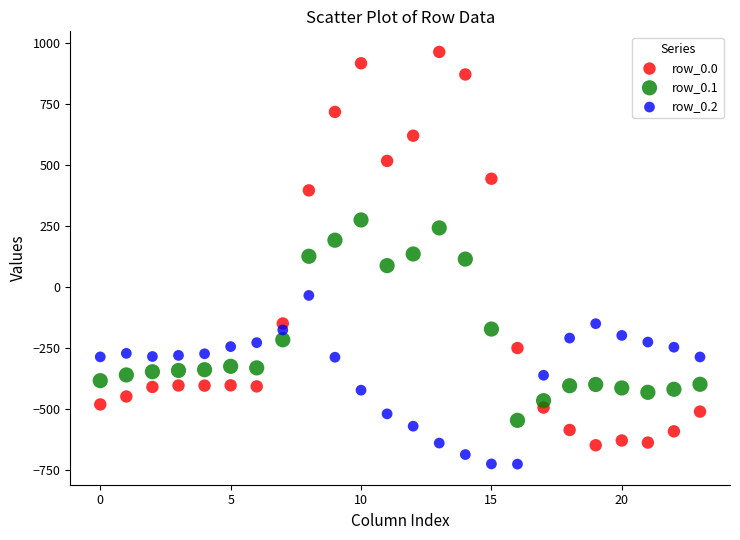

Which series contains the lowest Y value?

row_0.2